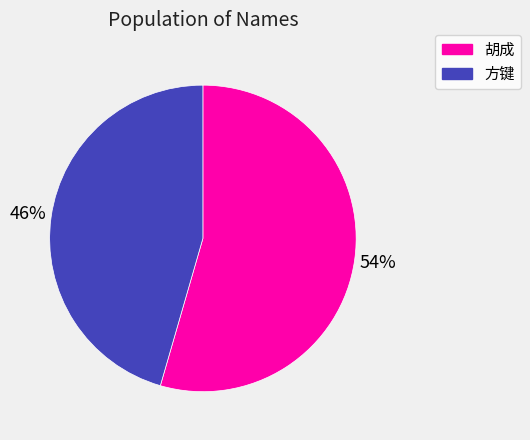

Does any single category account for the majority?

Yes